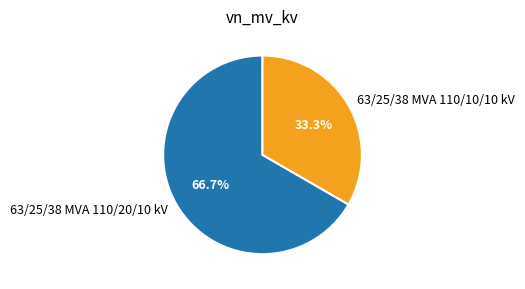

What percentage is the 63/25/38 MVA 110/20/10 kV slice, to the nearest percent?

67%